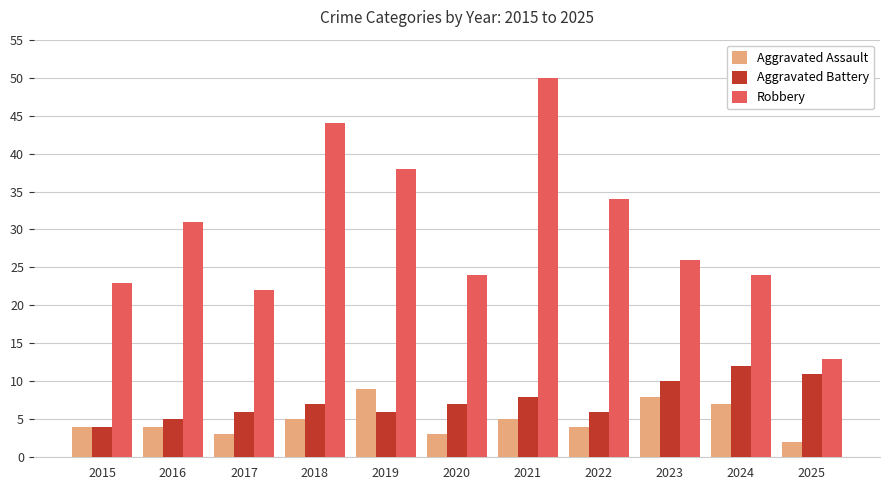

Reading right to left, list all the values displayed in this chart.

Aggravated Assault: 2	7	8	4	5	3	9	5	3	4	4
Aggravated Battery: 11	12	10	6	8	7	6	7	6	5	4
Robbery: 13	24	26	34	50	24	38	44	22	31	23